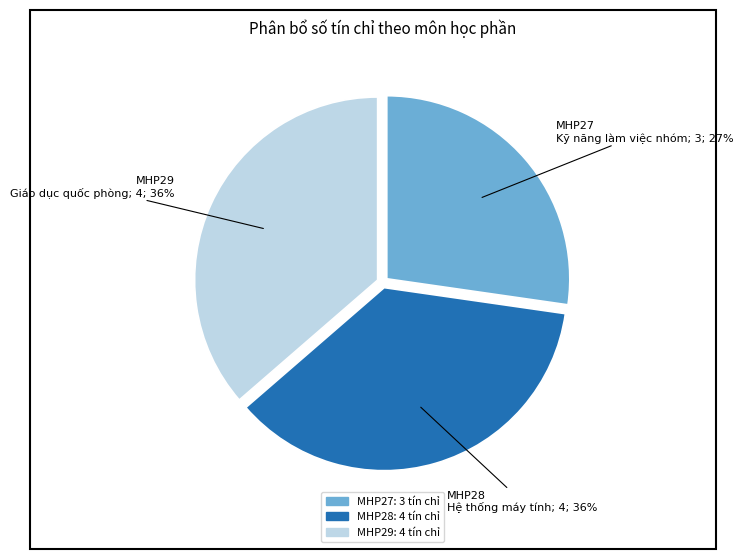

How many segments does this pie chart have?

3